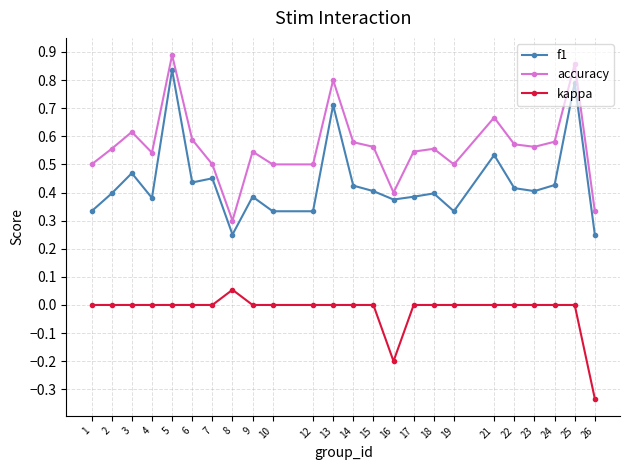

The f1 series shows 0.6 at 1. True or false?

False